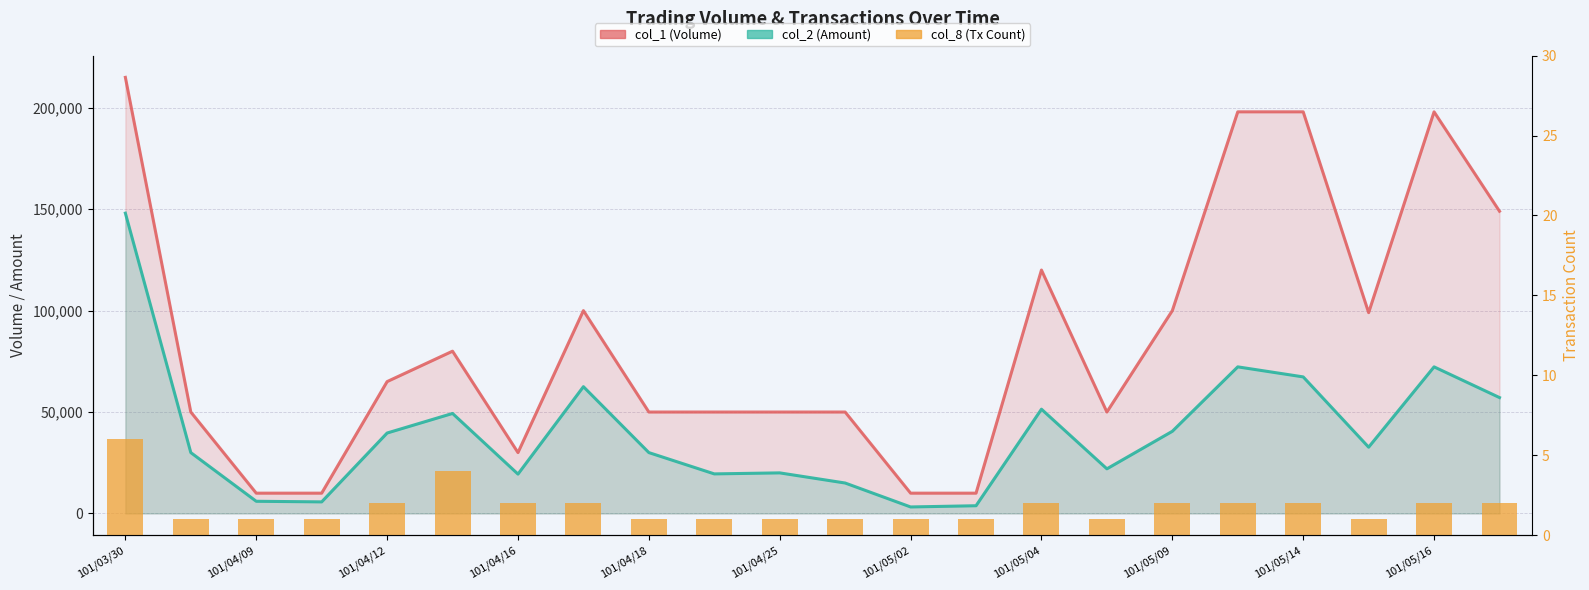

Read the col_1 (Volume) value at 15, to the nearest 10.

50000